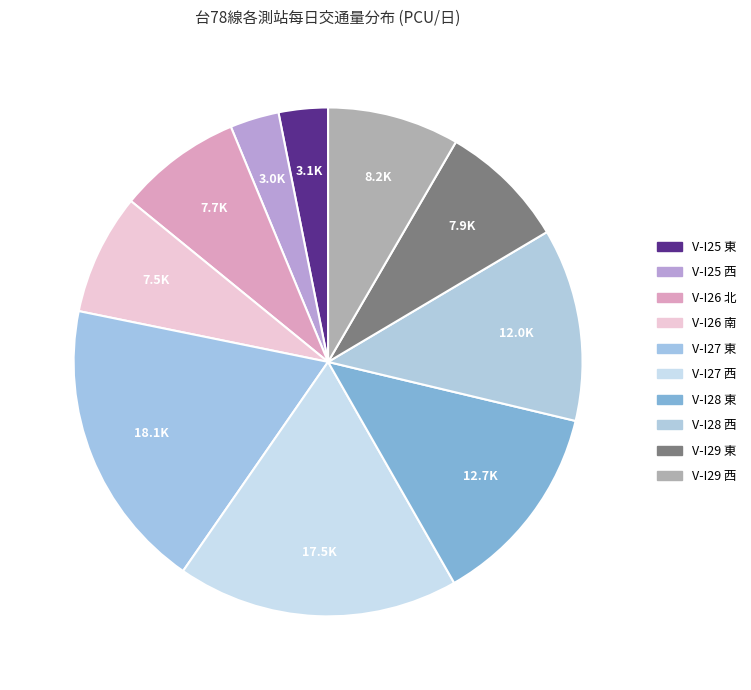

How many slices are in this pie chart?

10